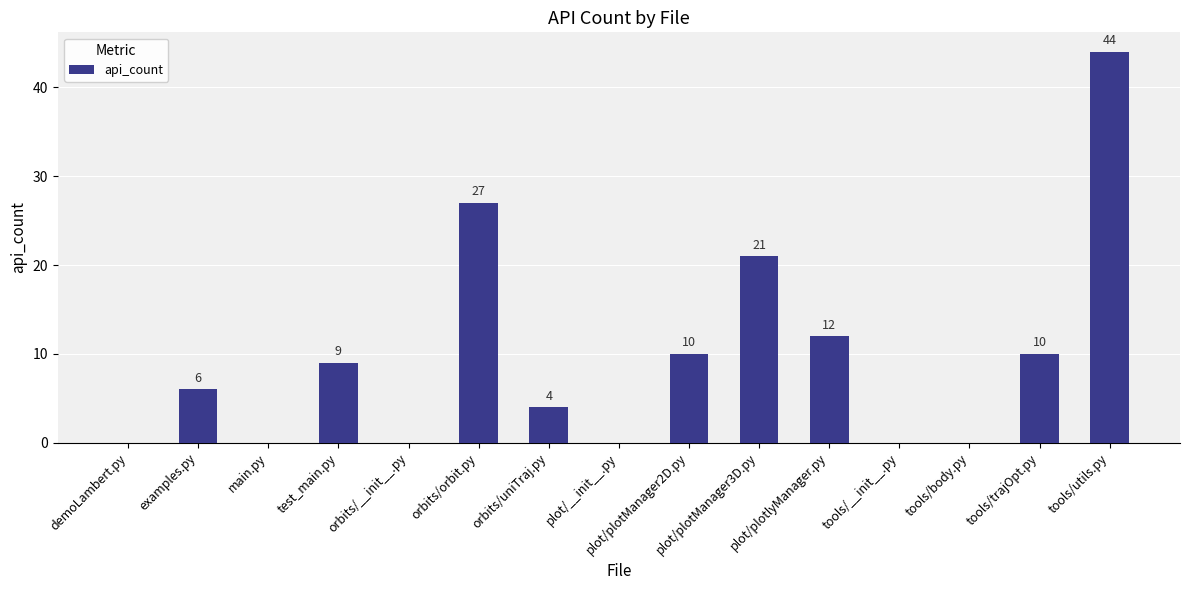

What is the sum of all values?

143